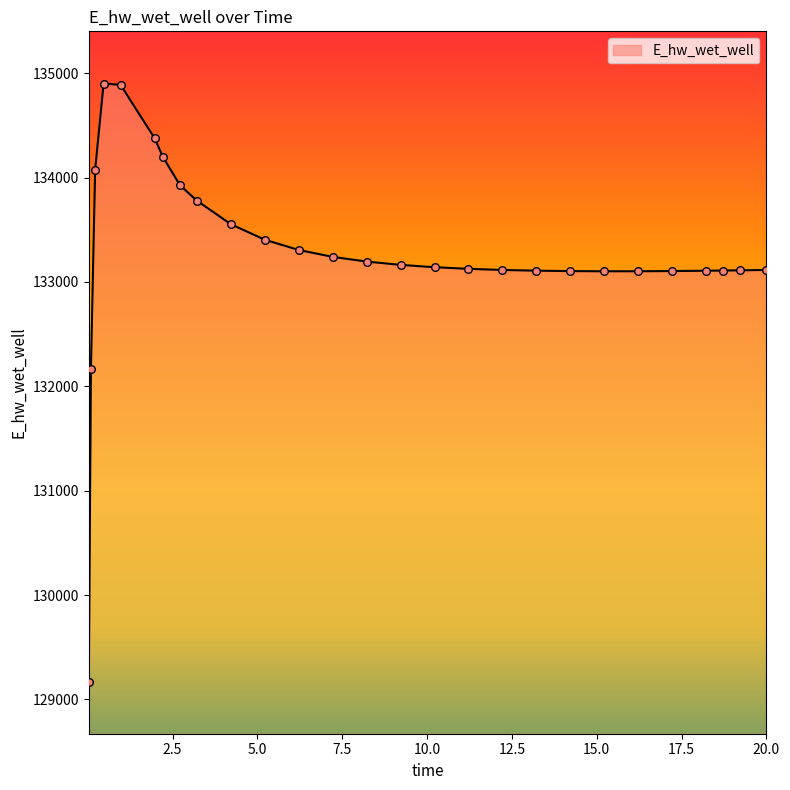

What is the smallest value displayed?

129172.1